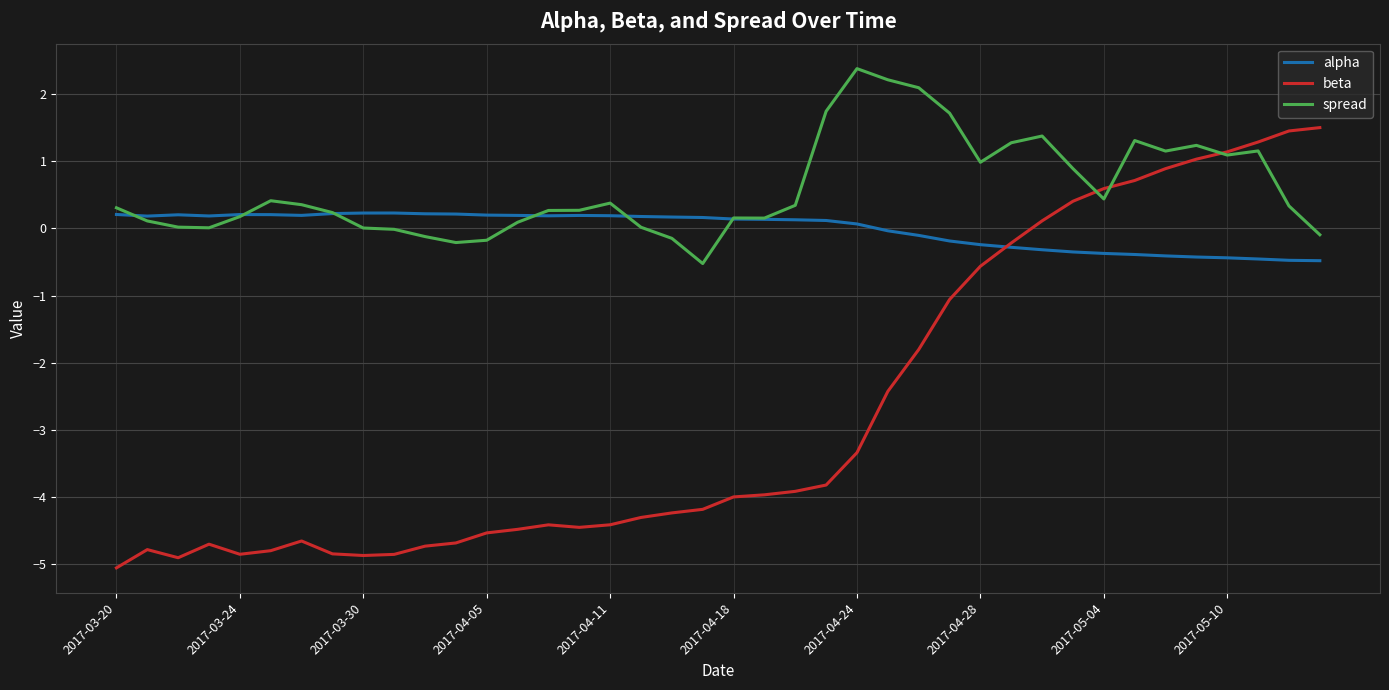

What is the minimum value for alpha?

-0.5